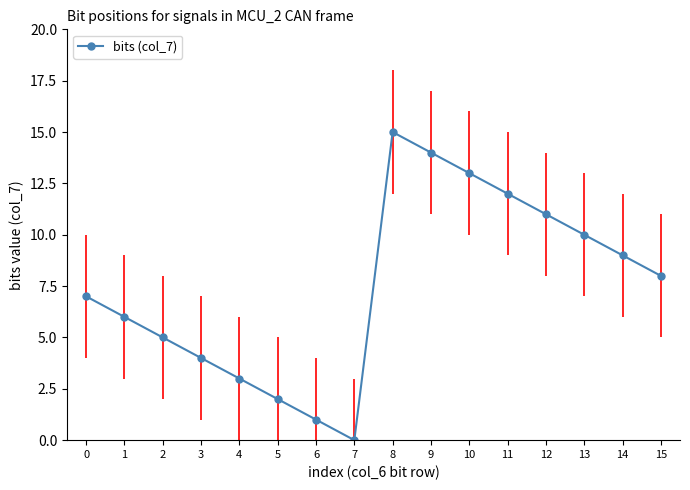

What is the sum of all values?

120